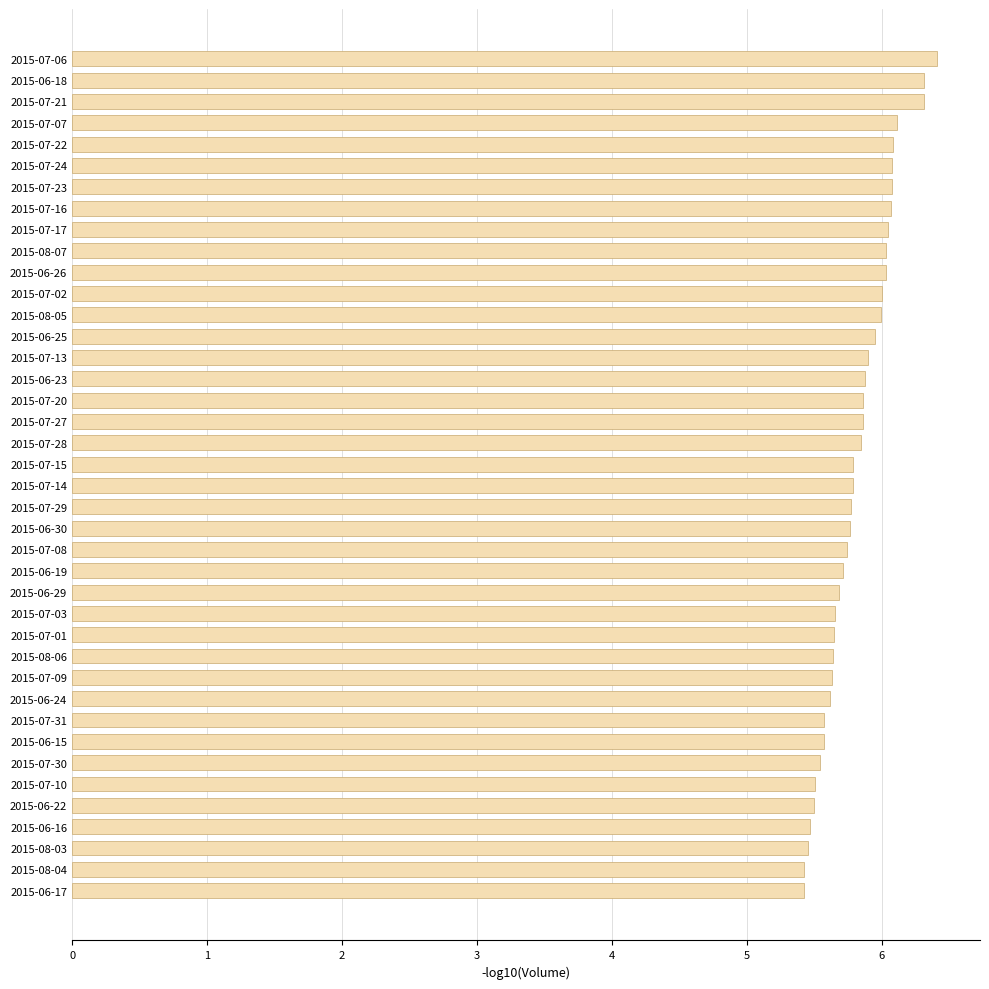

Does the chart contain any negative values?

No